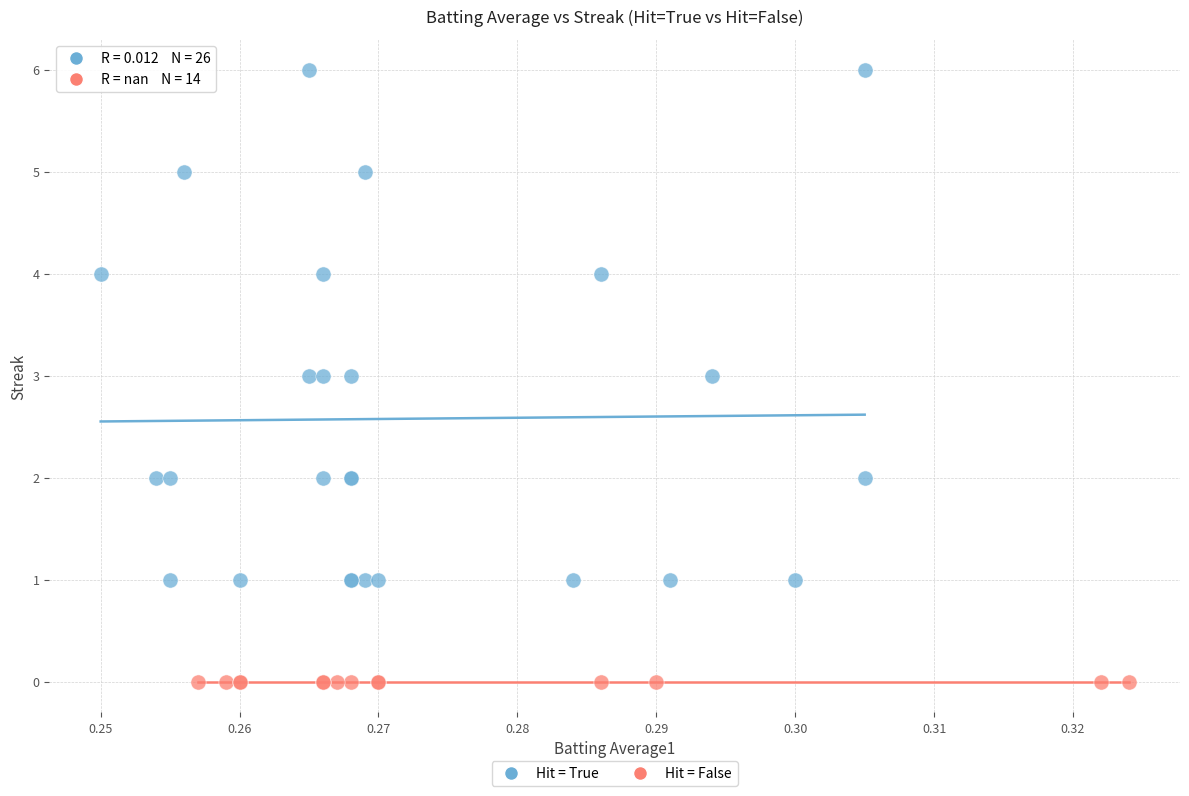

Which series reaches the minimum Y coordinate?

Hit = False